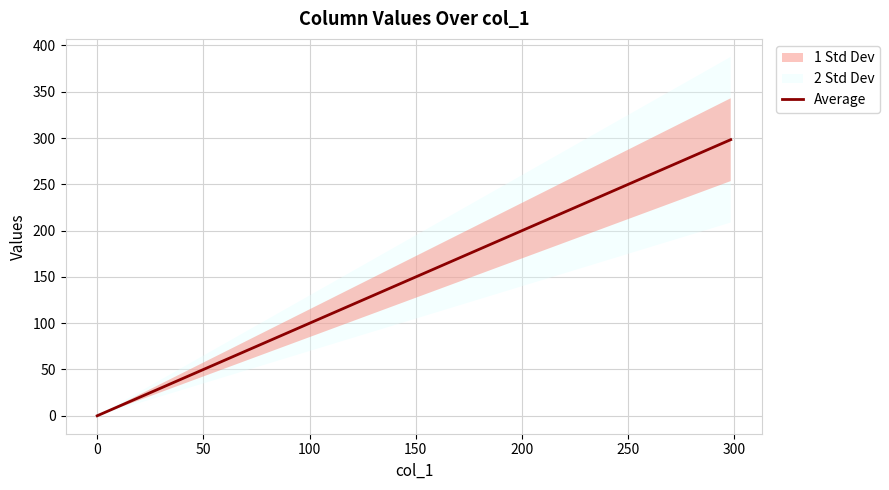

True or false: Average has more than 0 points higher than both neighbors.

False